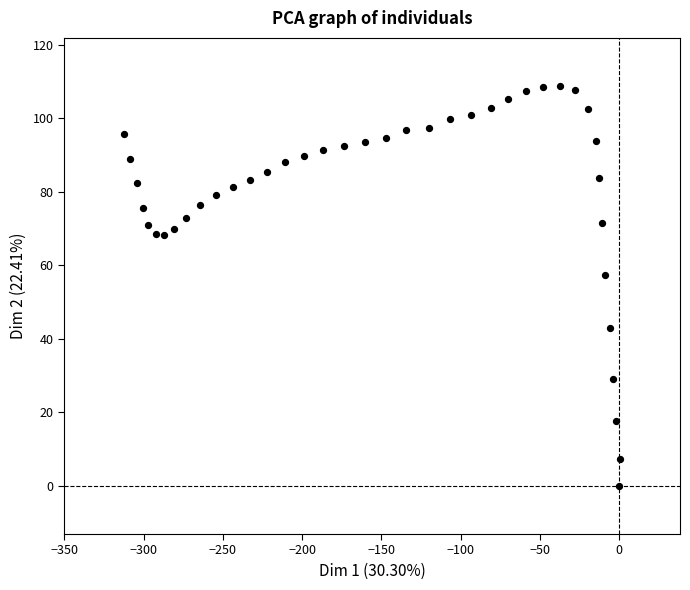

What Y value in the scatter plot is closest to 54?

57.5